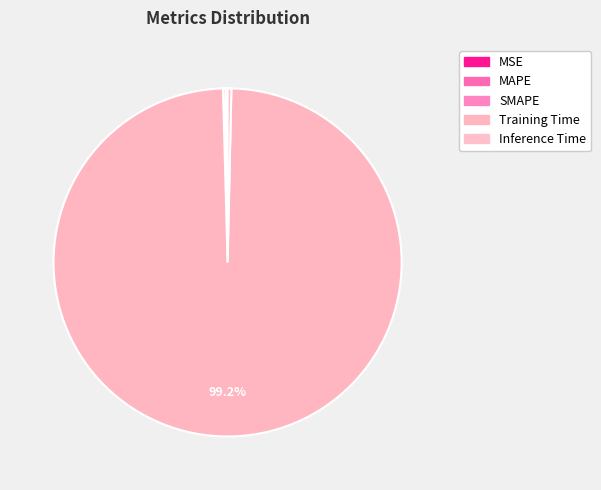

How many segments does this pie chart have?

5